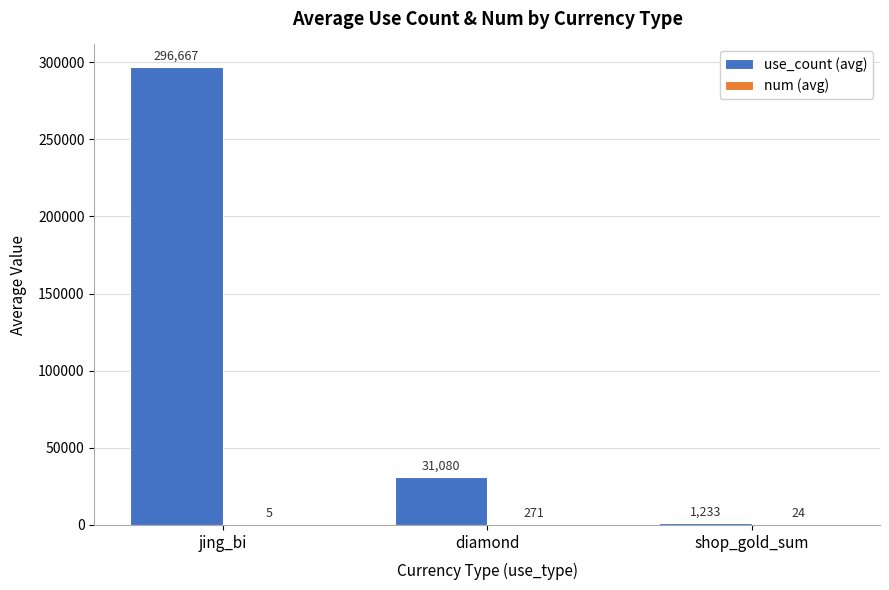

What is the sum of the use_count (avg) values at diamond and shop_gold_sum?

32313